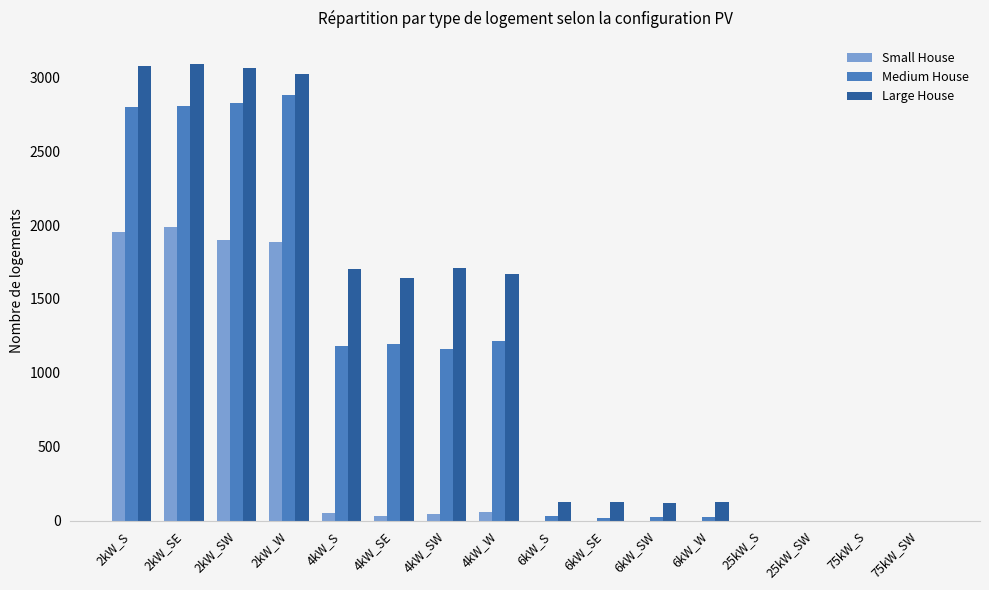

What is the greatest value displayed?

3093